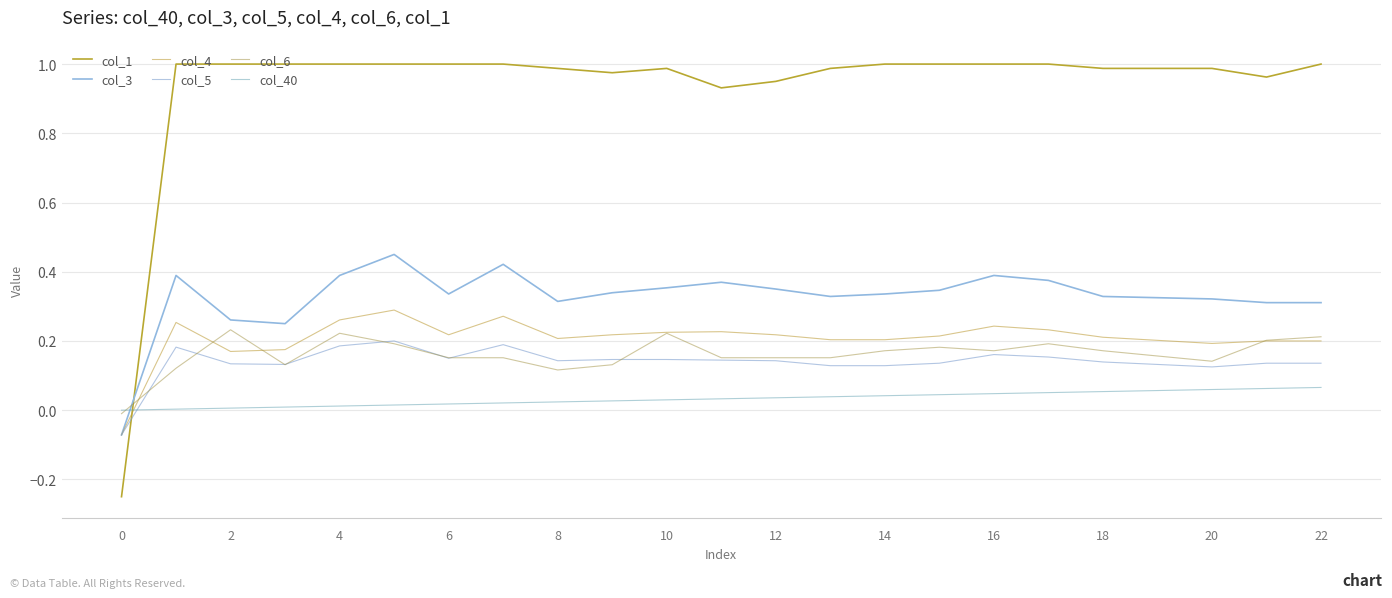

Which series has the widest spread of values?

col_1